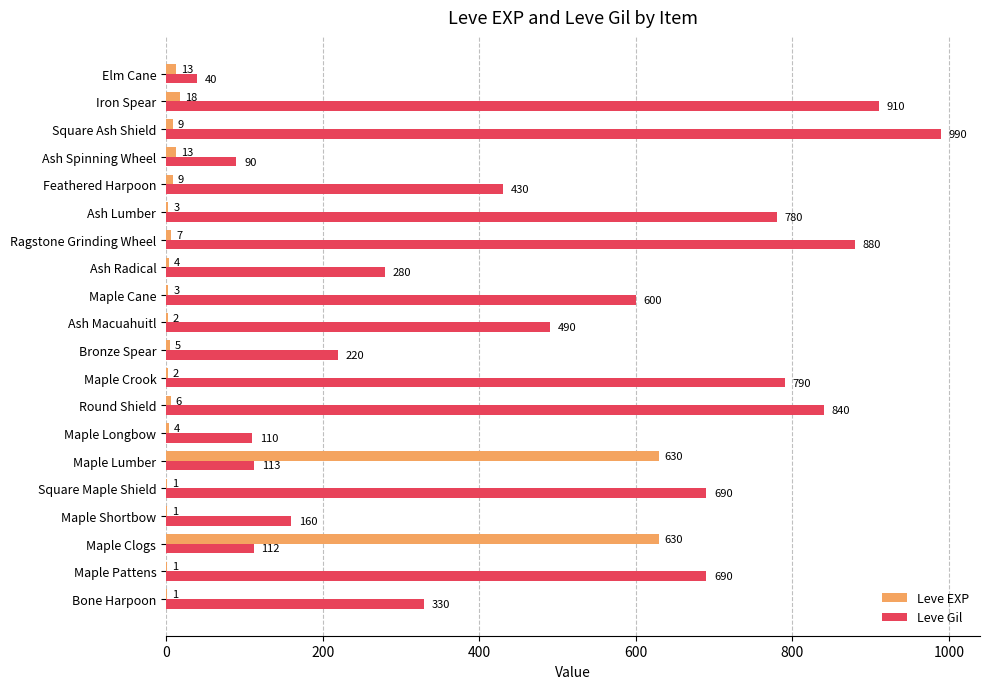

The value of Leve Gil at Elm Cane is 40. True or false?

True